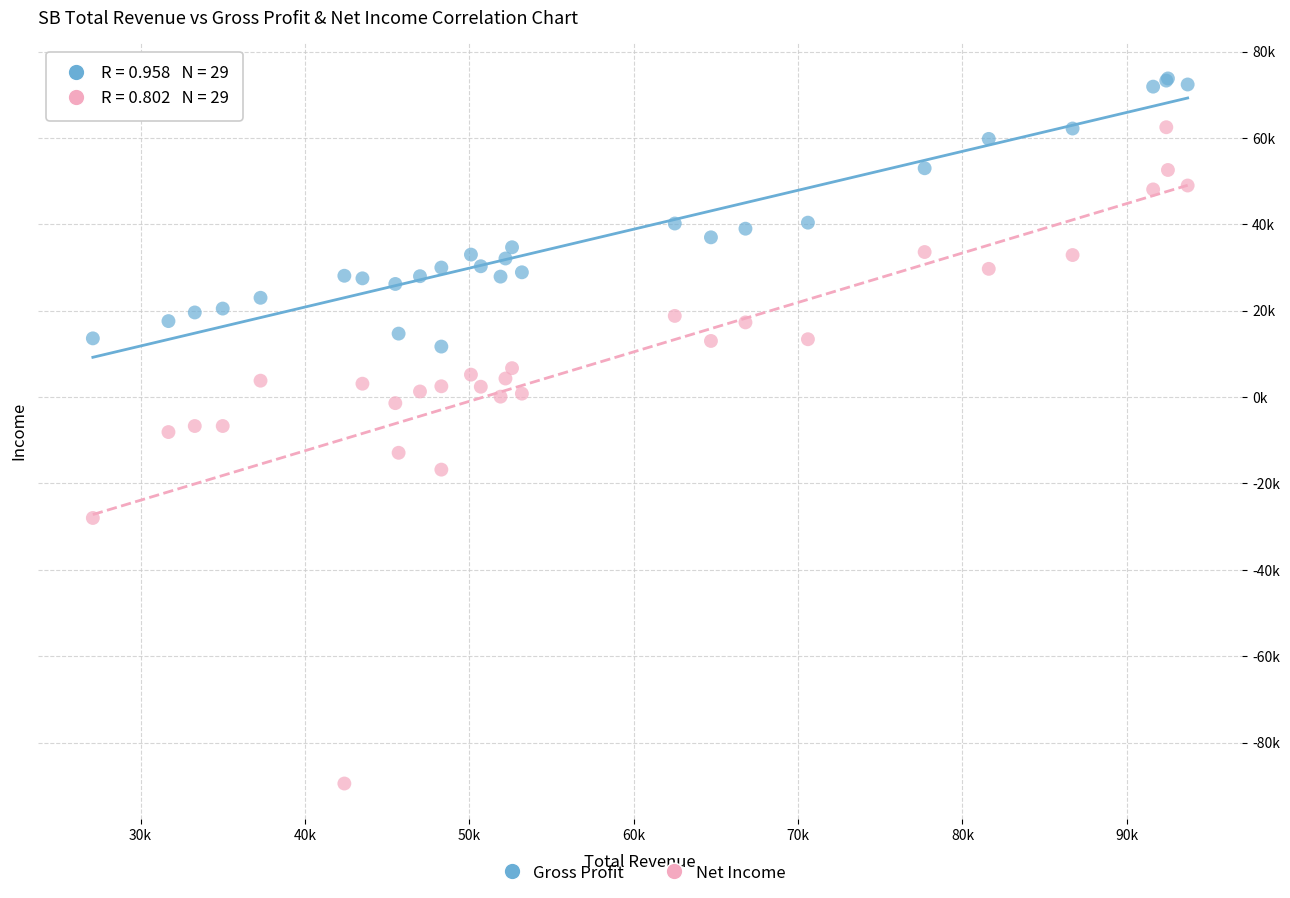

Which series reaches the maximum Y coordinate?

Gross Profit